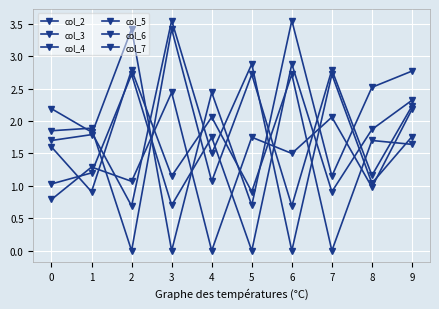

How many lines are shown in the chart?

6